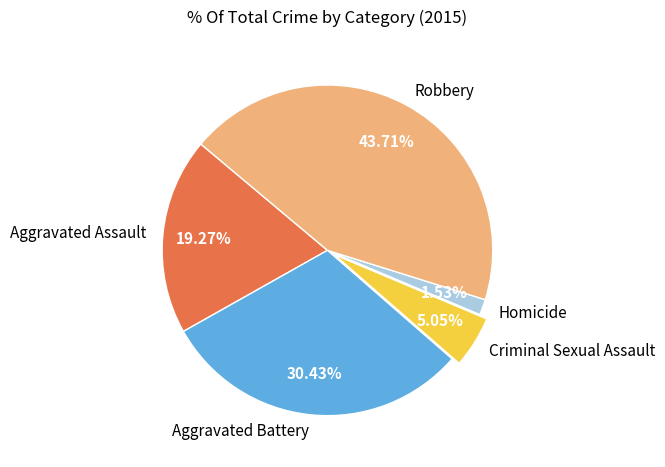

Which has a higher value, Robbery or Homicide?

Robbery